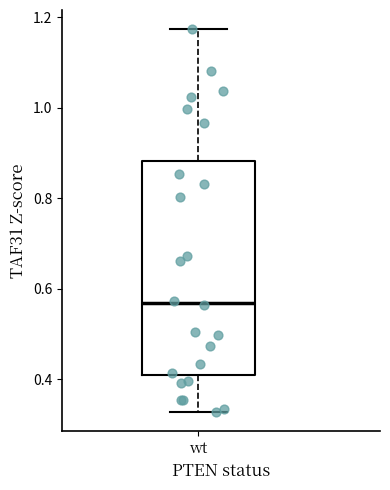

Where is the lower edge of the box for wt on the y-axis? The values are not printed on the chart, so give them approximately, as read against the axis.

0.40